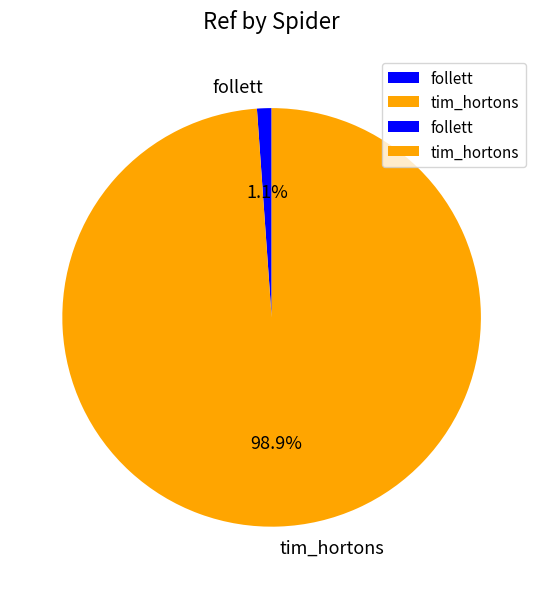

What is the largest slice in the pie chart?

tim_hortons